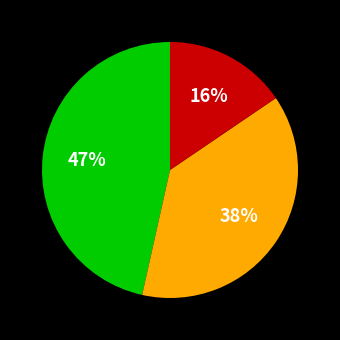

To the nearest percent, what is the difference between the largest and smallest slice percentages?

31%